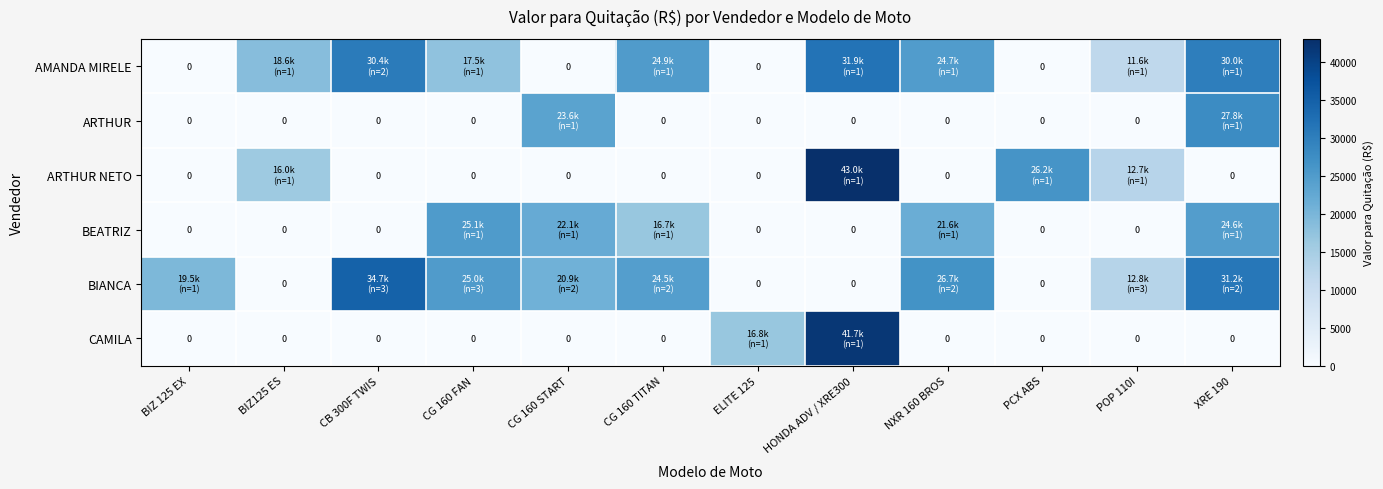

Between ELITE 125 and HONDA ADV / XRE300, which series saw the biggest shift?

ARTHUR NETO